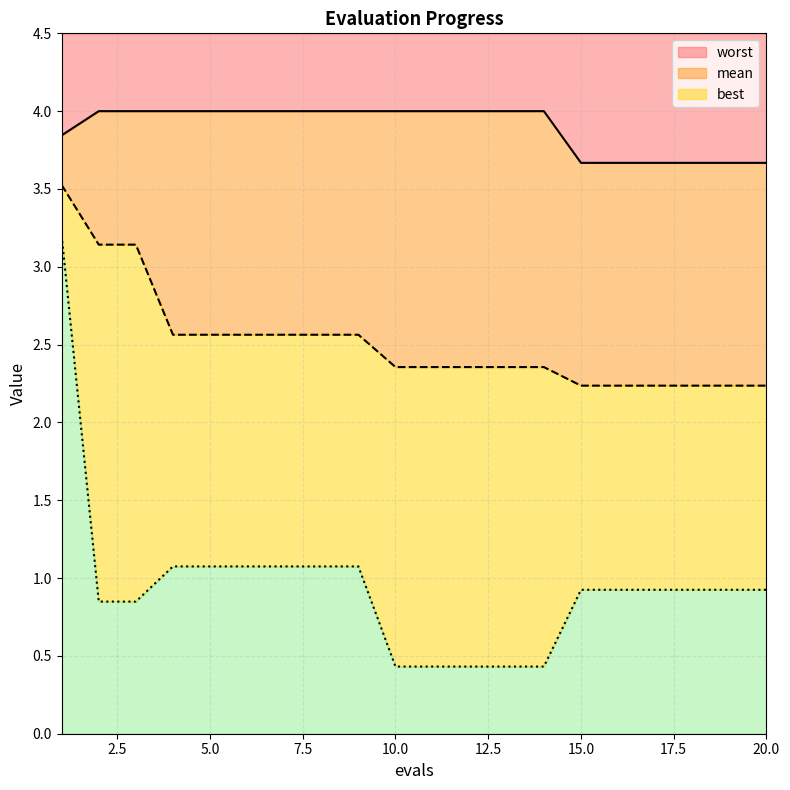

What is the maximum value for best?

3.2